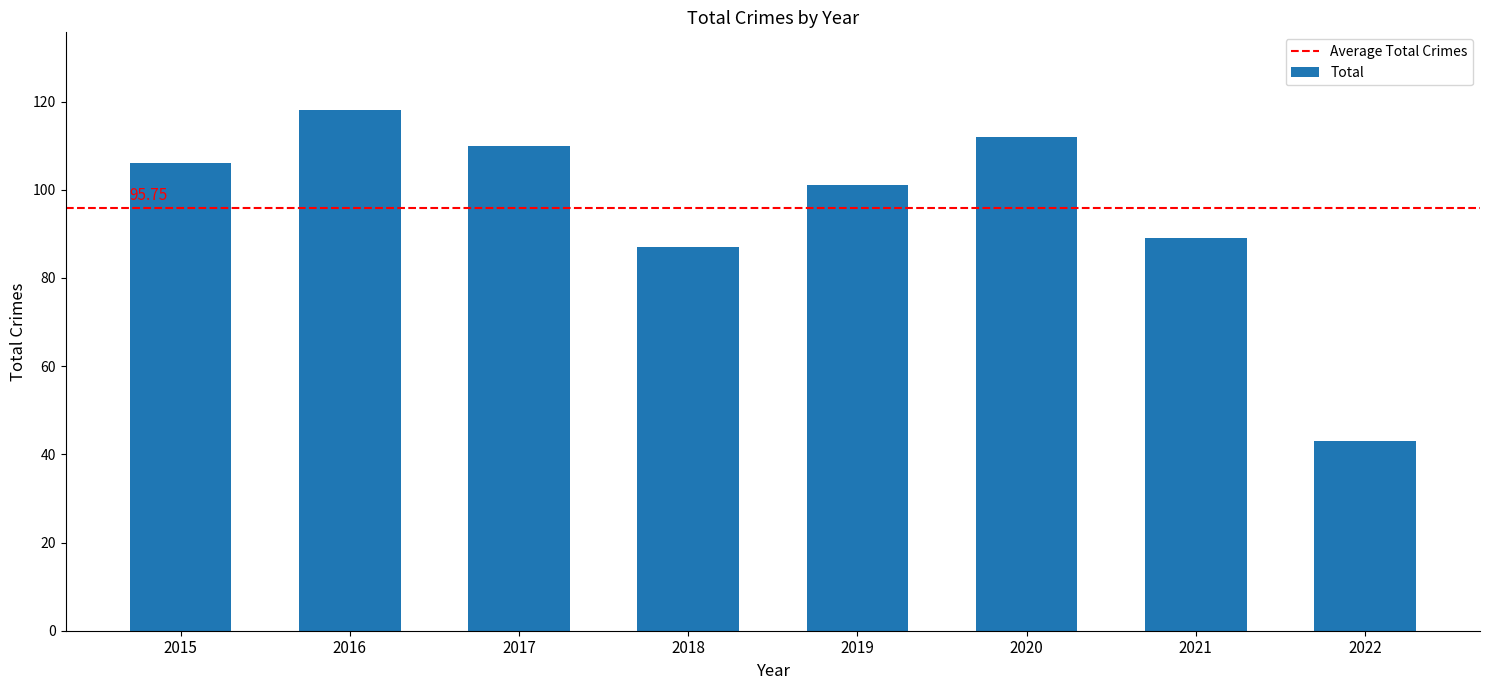

Does the chart contain stacked bars?

No